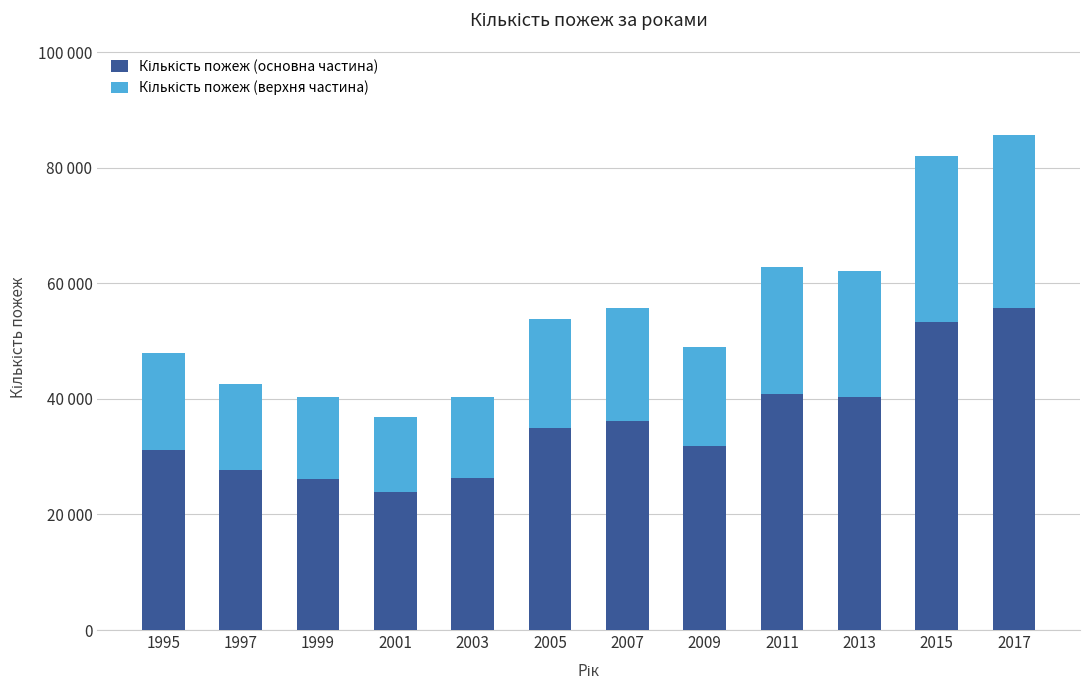

Are the bars grouped side by side (vs. stacked)?

No